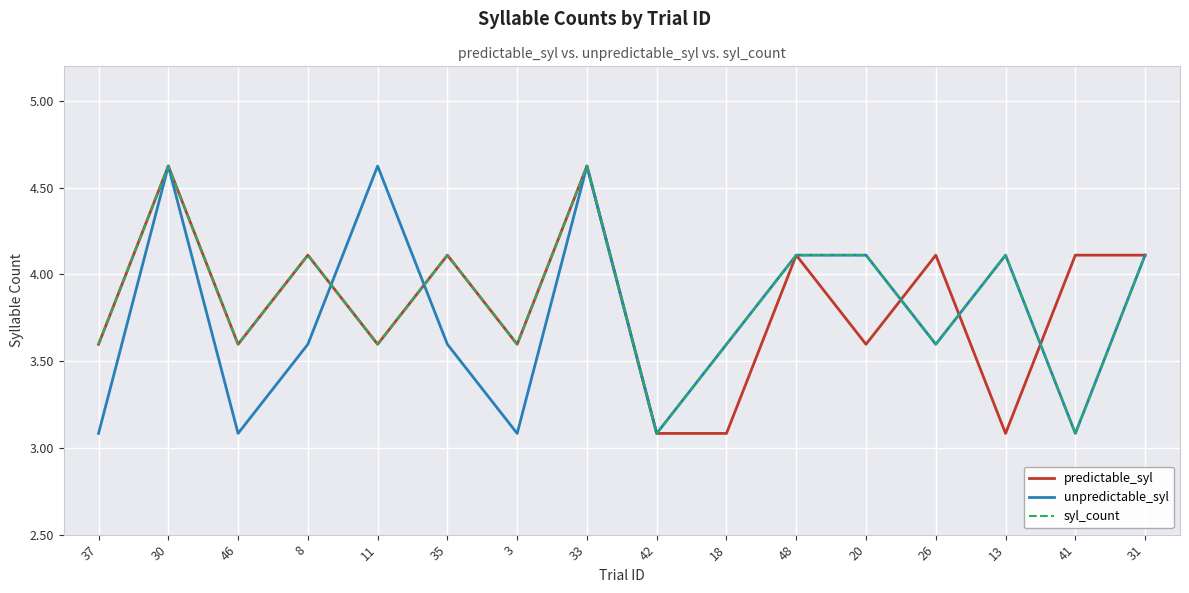

What is the difference between the predictable_syl values at 31 and 11?

0.5